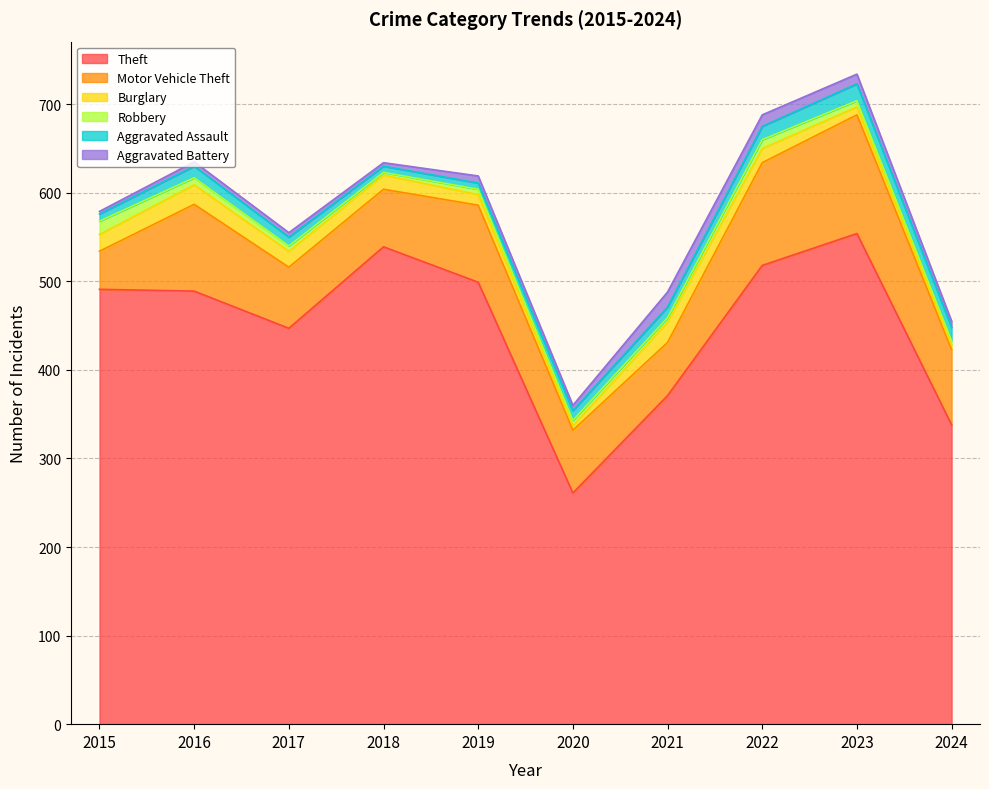

What is the total value across all series at 2015?

579